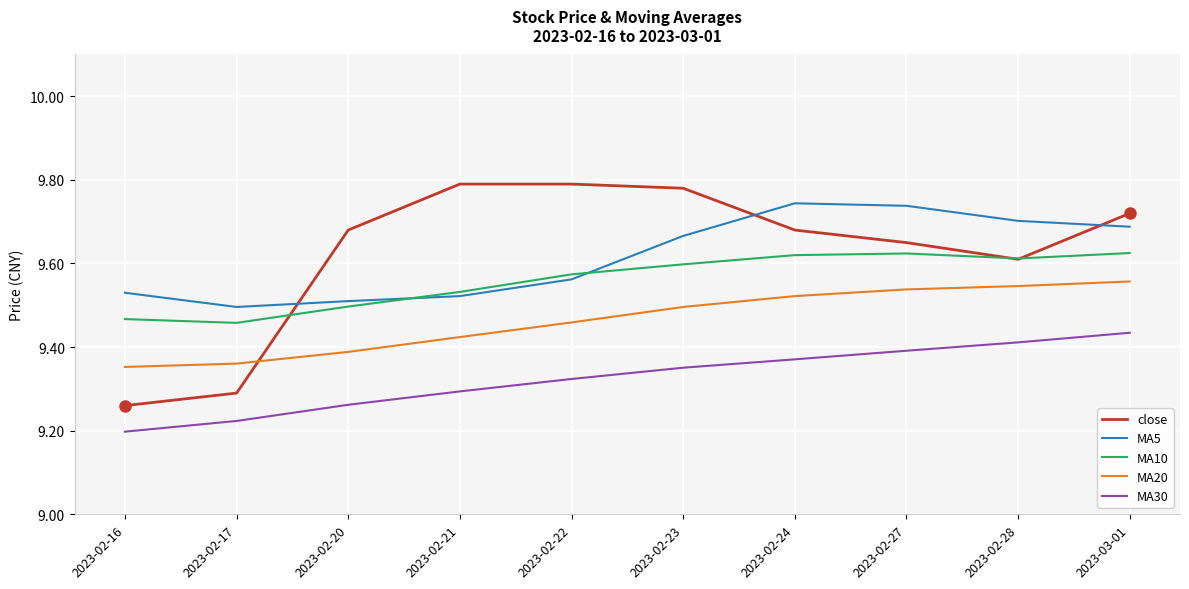

True or false: MA30 and MA10 cross at least once.

False